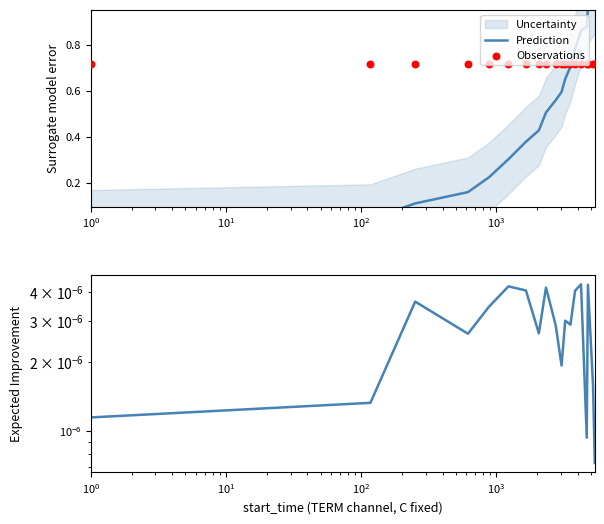

Is the value of label at $\mathdefault{10^{-1}}$ greater than the value of Observations at 13?

No